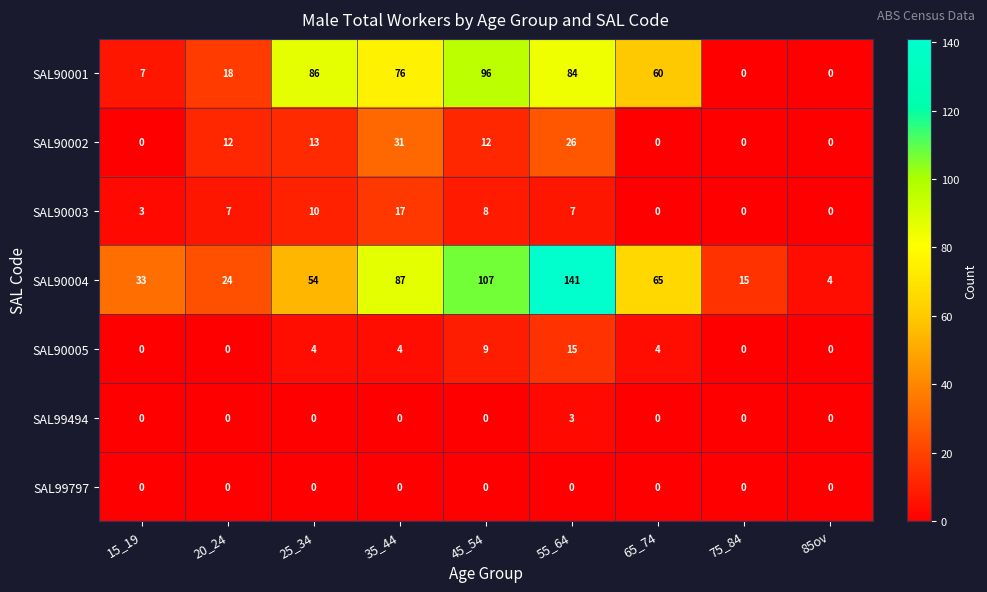

True or false: SAL90002 has a value of 26 at 55_64.

True